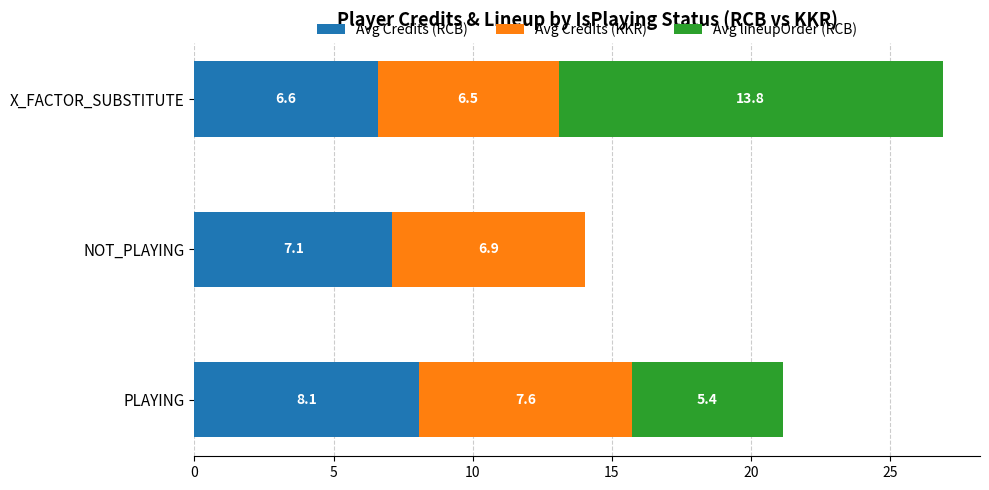

What is the approximate value of Avg Credits (RCB) at NOT_PLAYING?

7.1